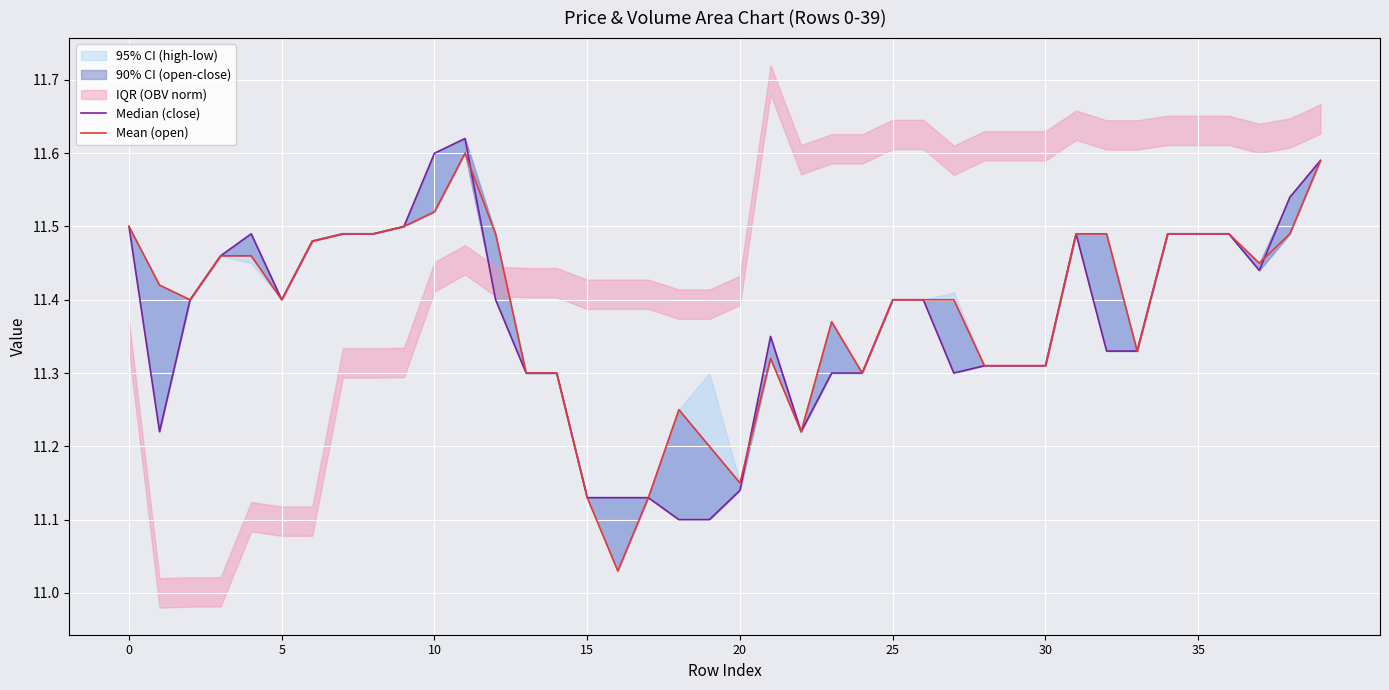

How many interior local valleys does the Mean (open) series have?

8